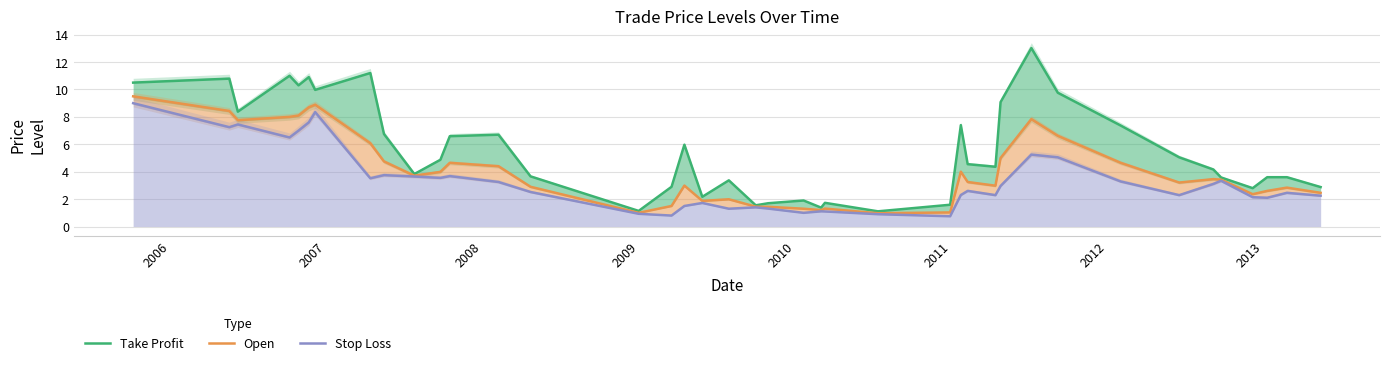

In Take Profit, how many points are higher than both neighbors (excluding endpoints)?

11